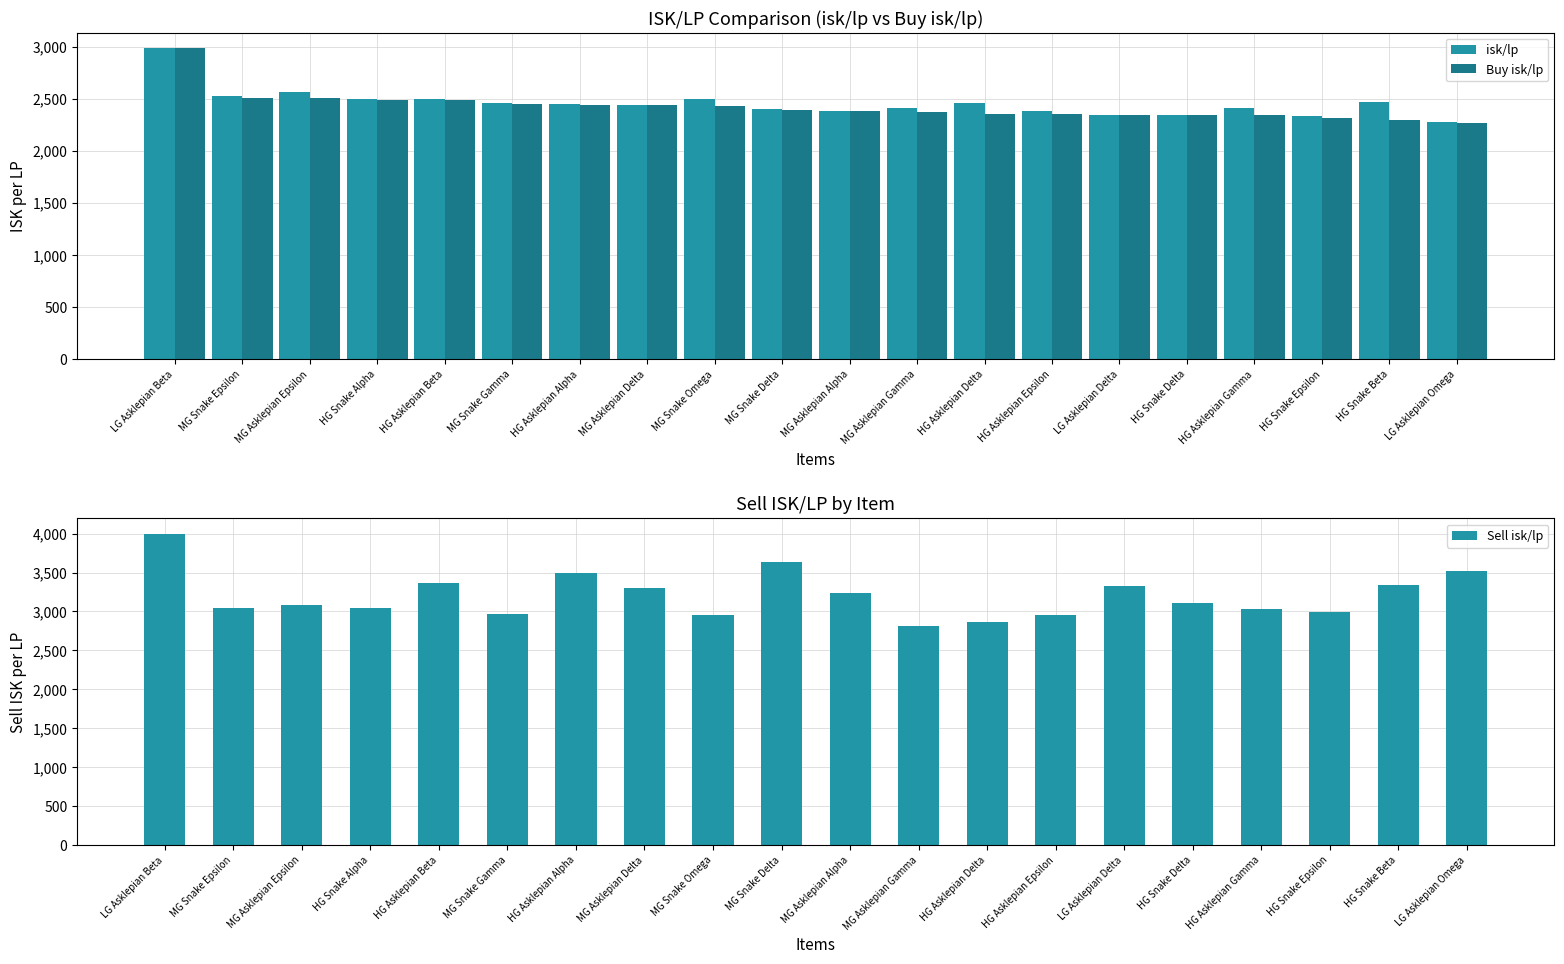

How many data points in Buy isk/lp are less than 2387?

10